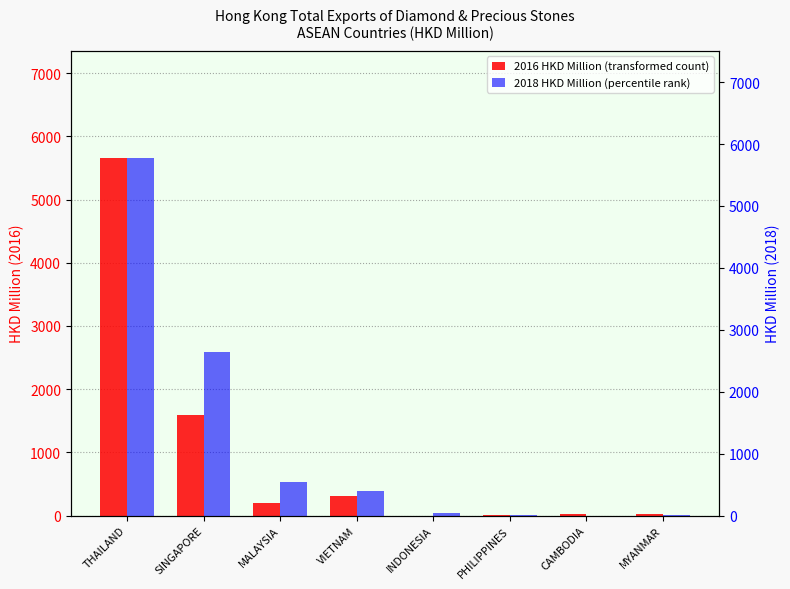

Reading left to right, list all the values displayed in this chart.

201612: 5658.1	1584.6	198.7	310.3	0.4	10.6	19.0	21.9
201812: 5773.6	2641.5	547.8	399.4	44.0	13.9	0.6	5.9